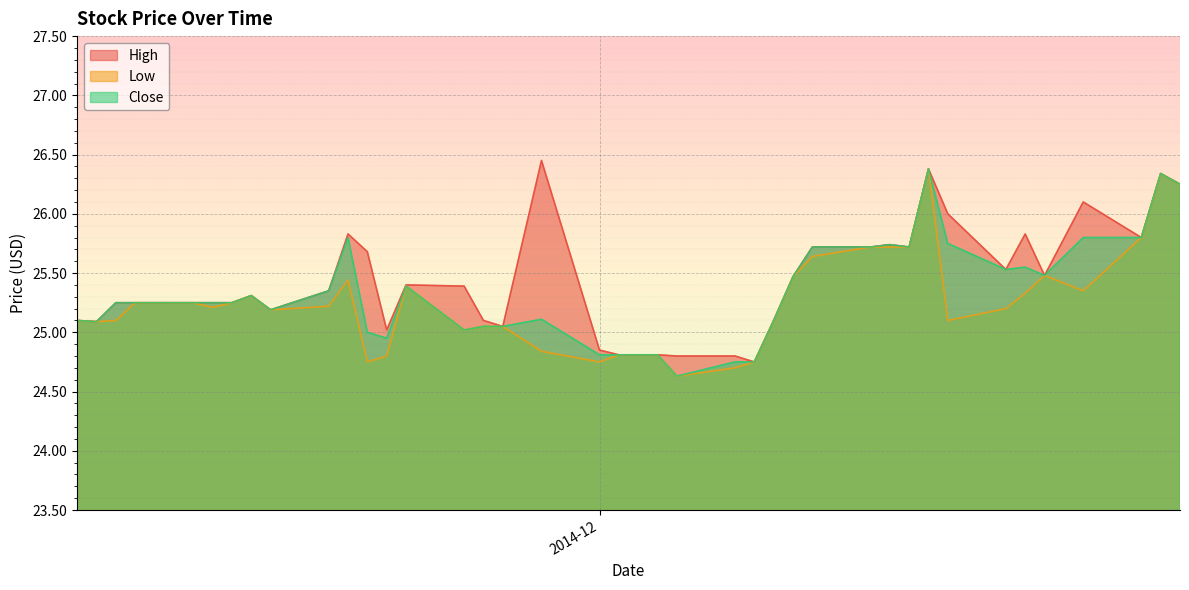

What is the smallest value displayed?

24.6